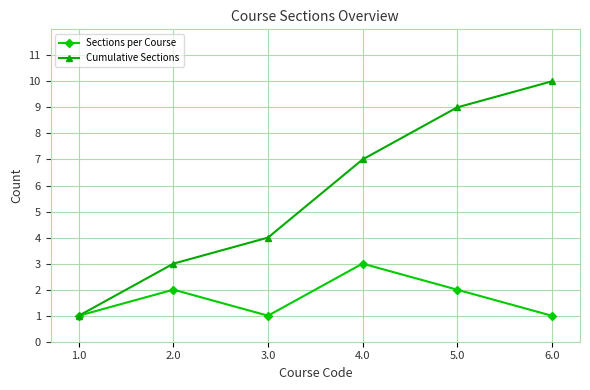

List the series in order of their peak value, lowest first.

Sections per Course, Cumulative Sections